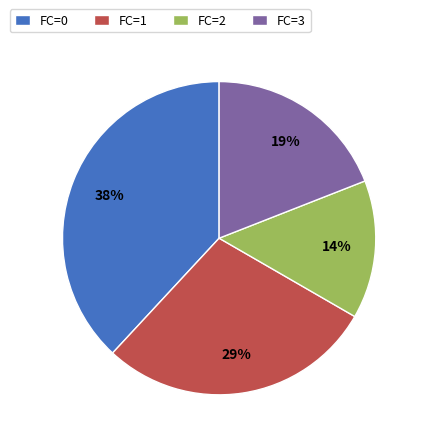

Does any single category account for the majority?

No